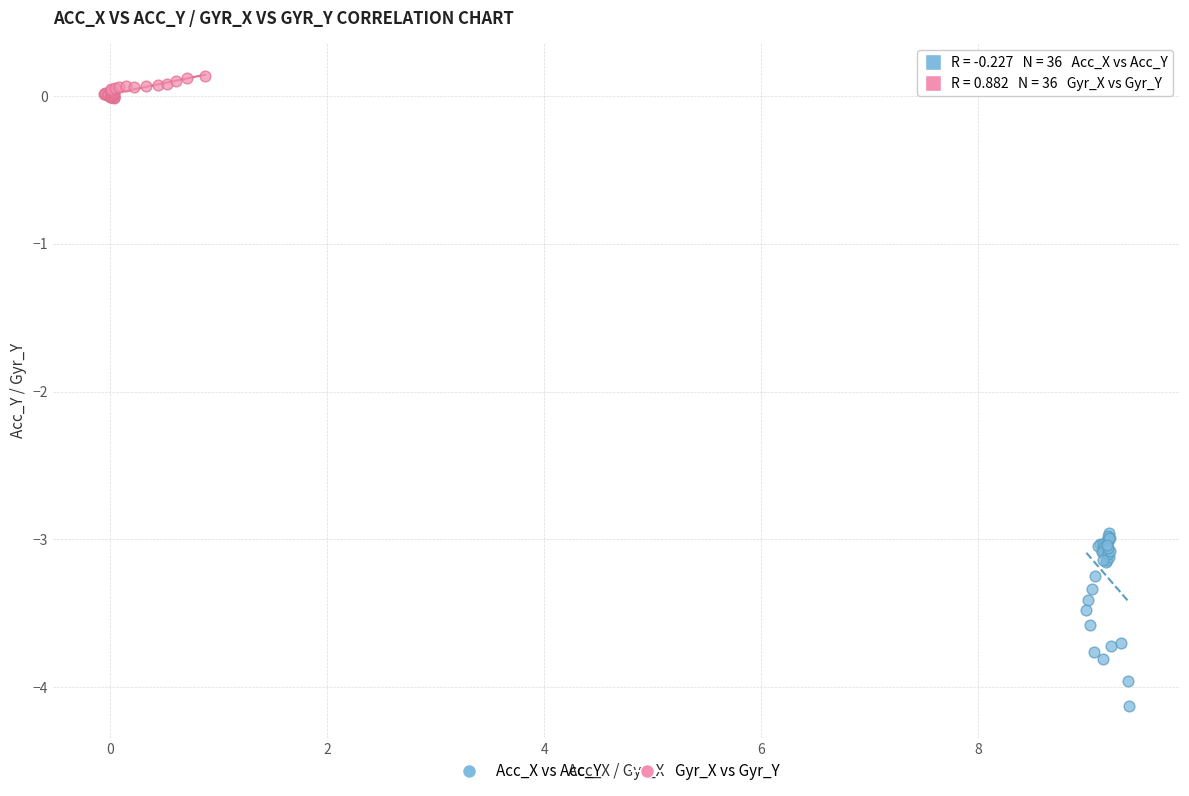

Which series has the largest Y range (max minus min)?

Acc_X vs Acc_Y